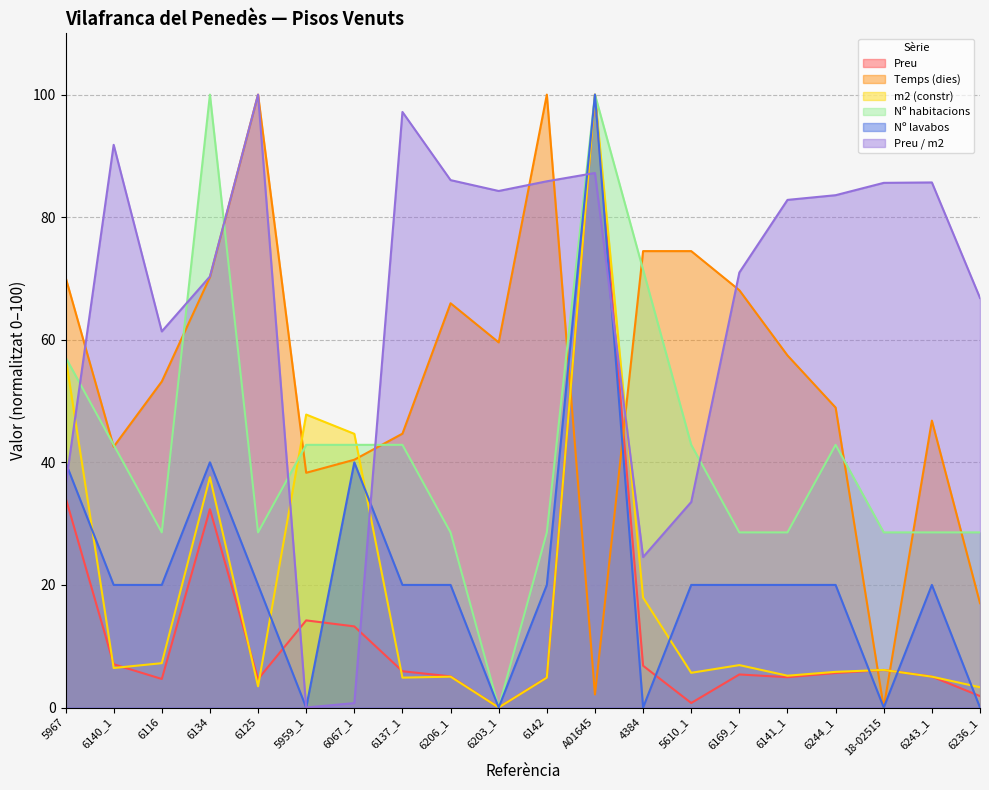

How many positive values does the Nº lavabos series have?

15